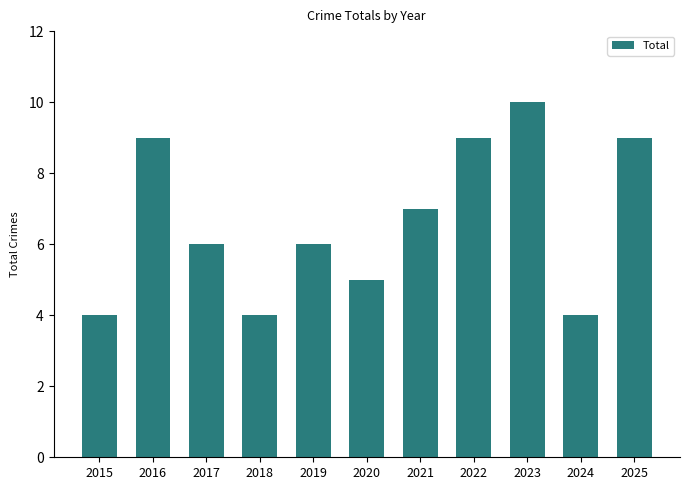

Read the value at 2023.

10